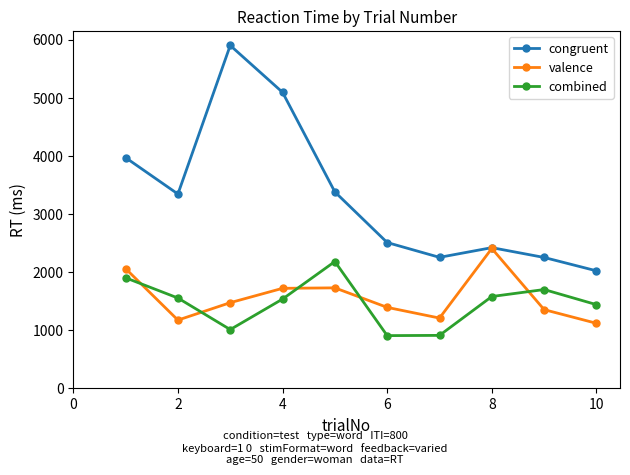

What are all the series names shown in the legend?

congruent, valence, combined